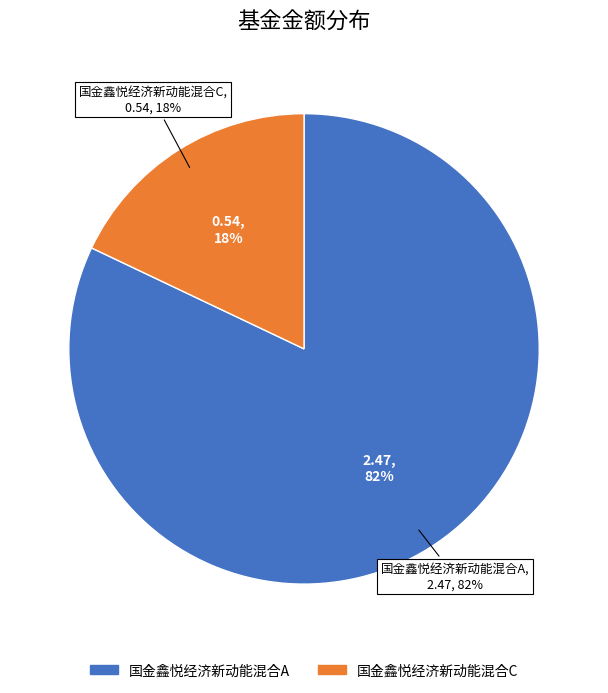

What is the change in value from 国金鑫悦经济新动能混合A to 国金鑫悦经济新动能混合C?

-1.9